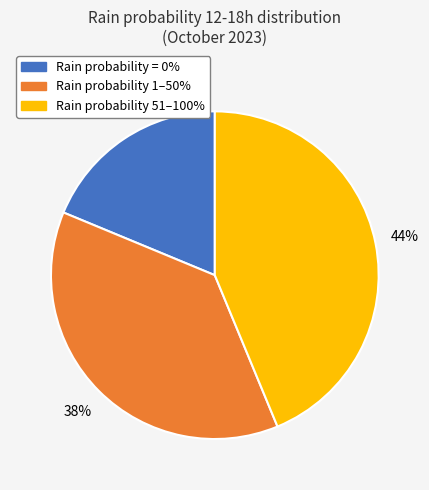

The Rain probability 1–50% slice represents 38% of the pie. True or false?

True